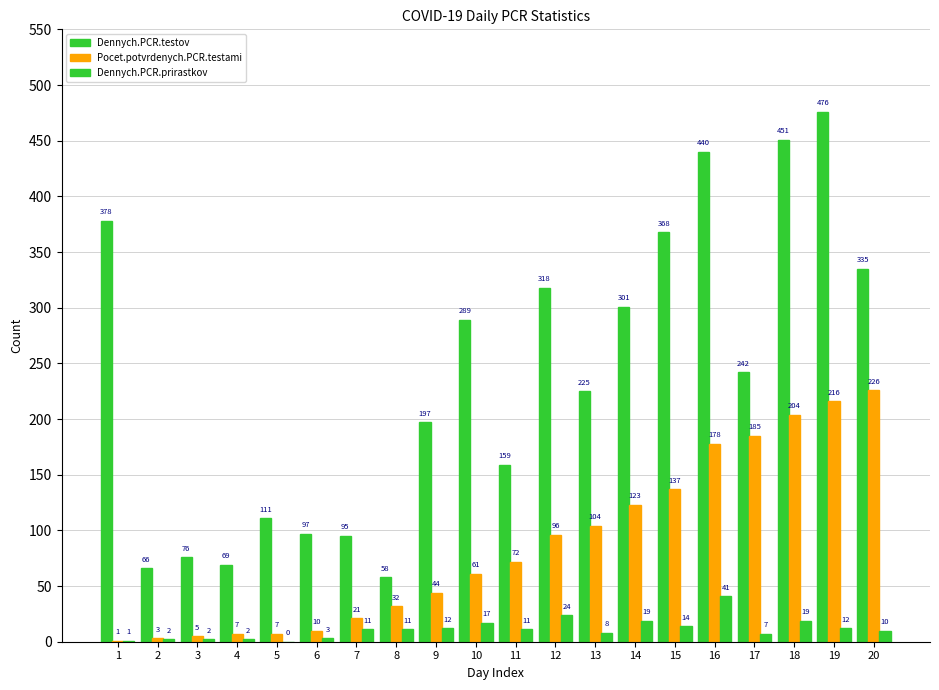

How many values in Dennych.PCR.prirastkov are above zero?

19